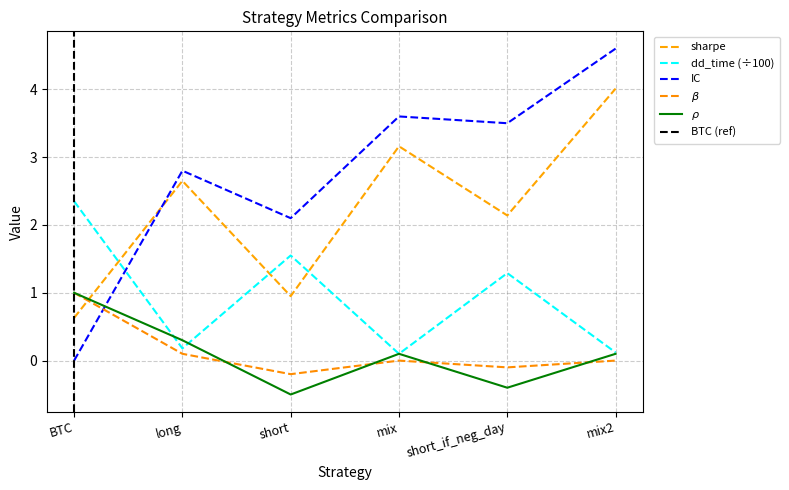

Is the value of dd_time at short greater than the value of sharpe at BTC?

Yes